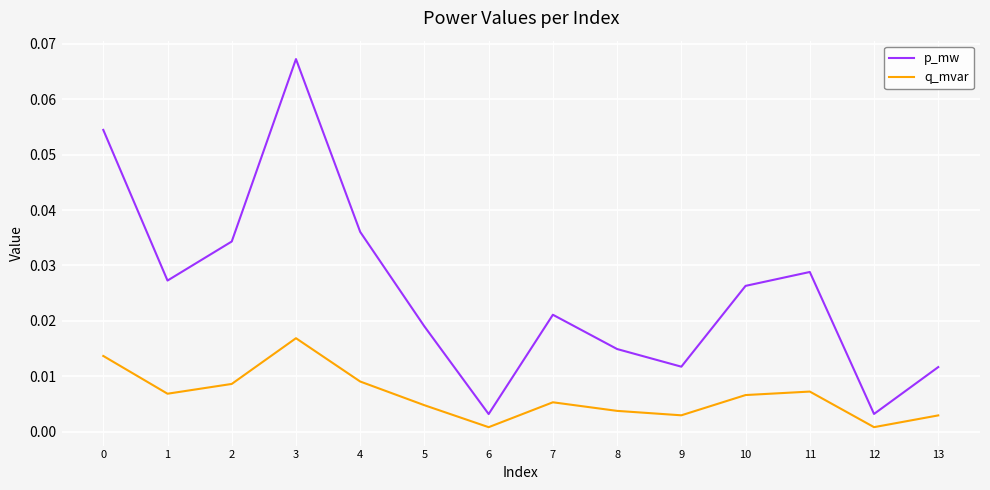

List the series in order of their peak value, highest first.

p_mw, q_mvar